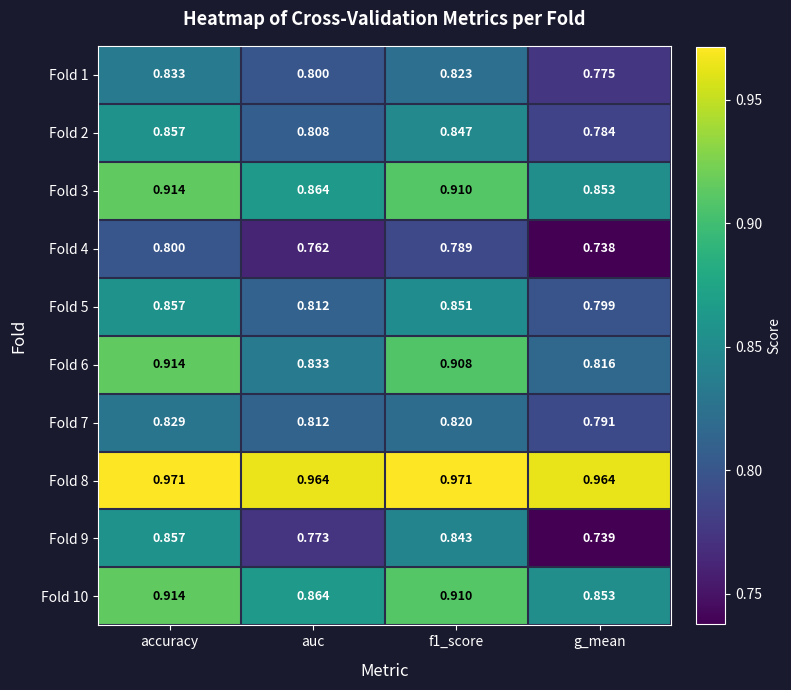

Which series has the largest total across all categories?

Fold 8